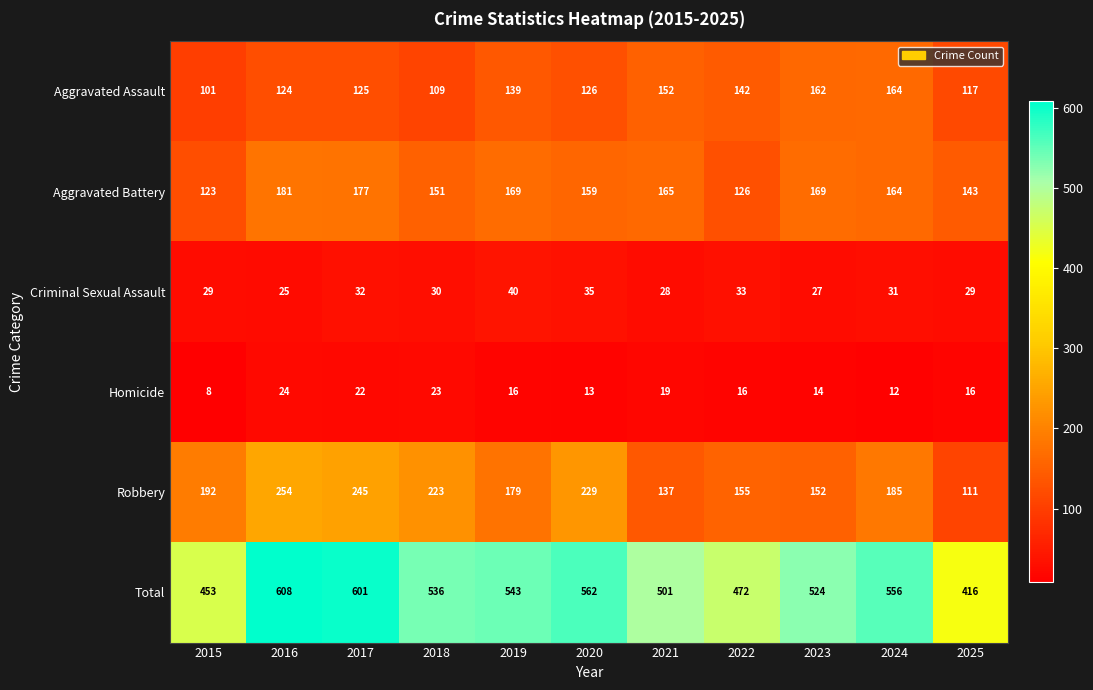

What is the total value across all series at 2025?

832